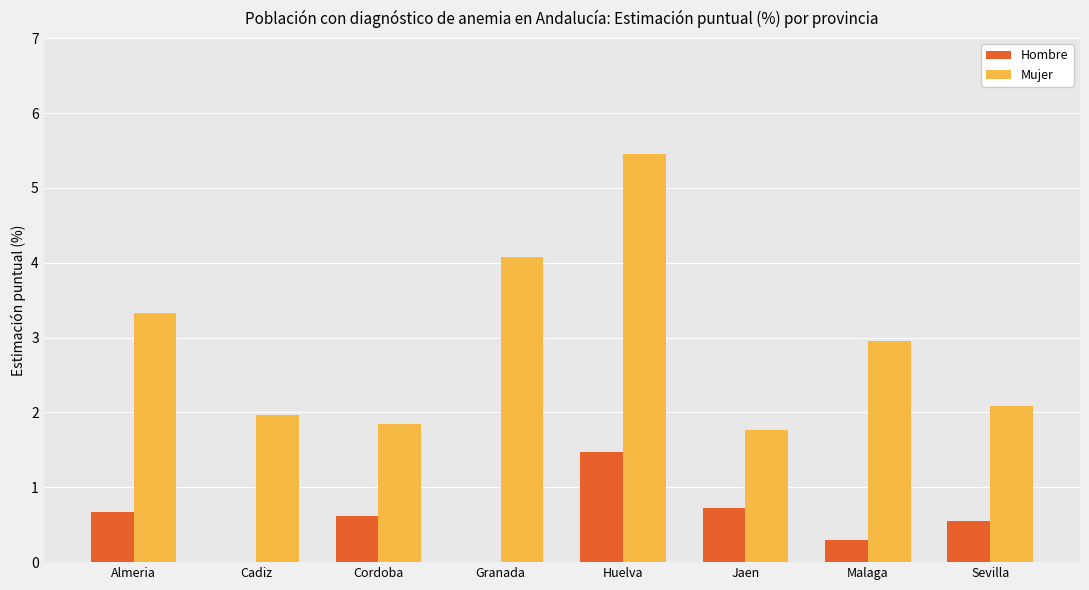

Which series has the largest total across all categories?

Mujer